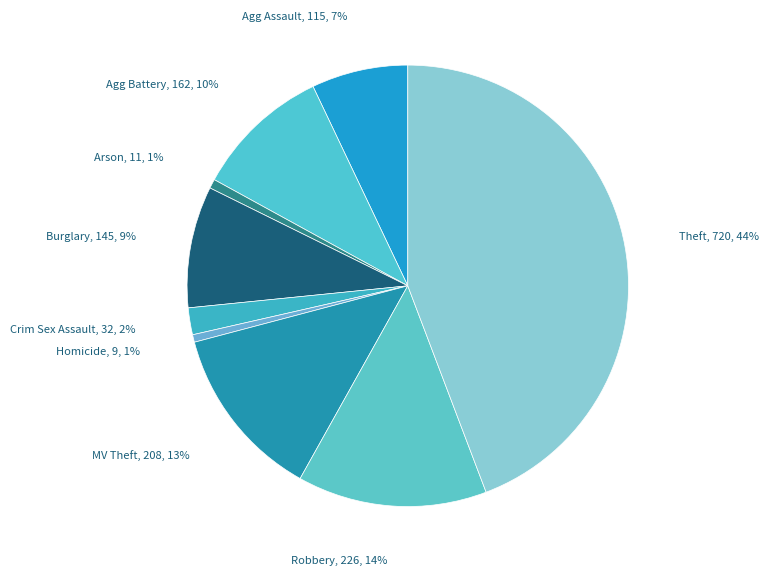

Does any single category account for the majority?

No